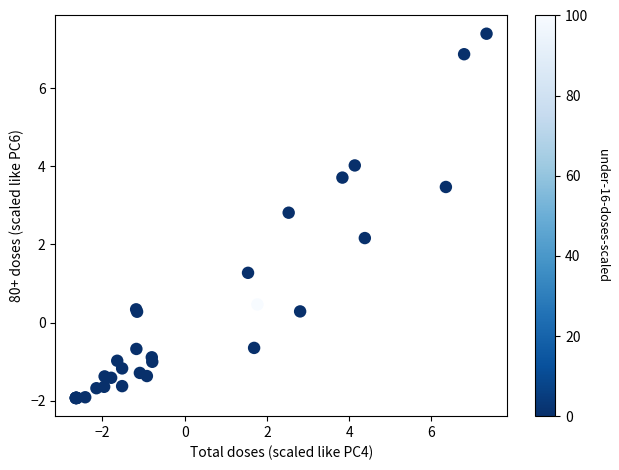

What Y value in the scatter plot is closest to 2?

2.2